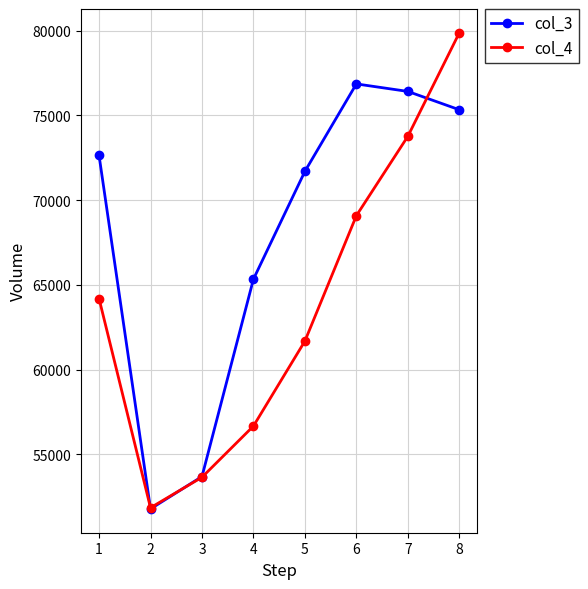

How many lines are shown in the chart?

2